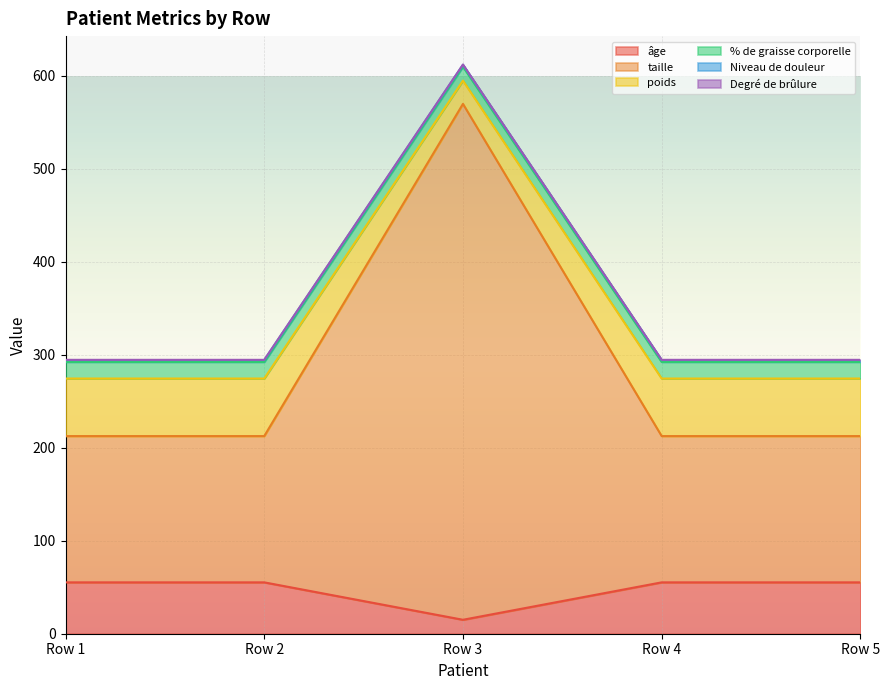

Which category has the lowest value in the âge series?

Row 3